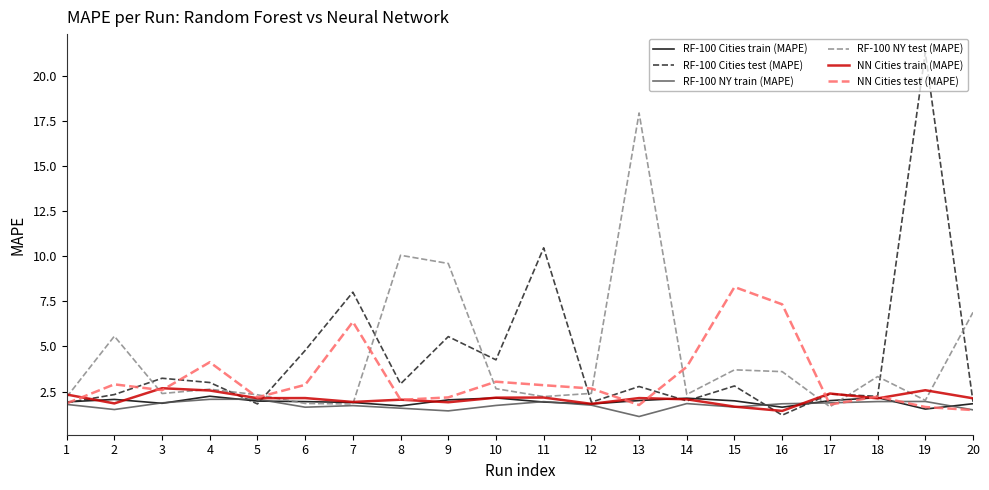

At which category is the sum across all series the highest?

19